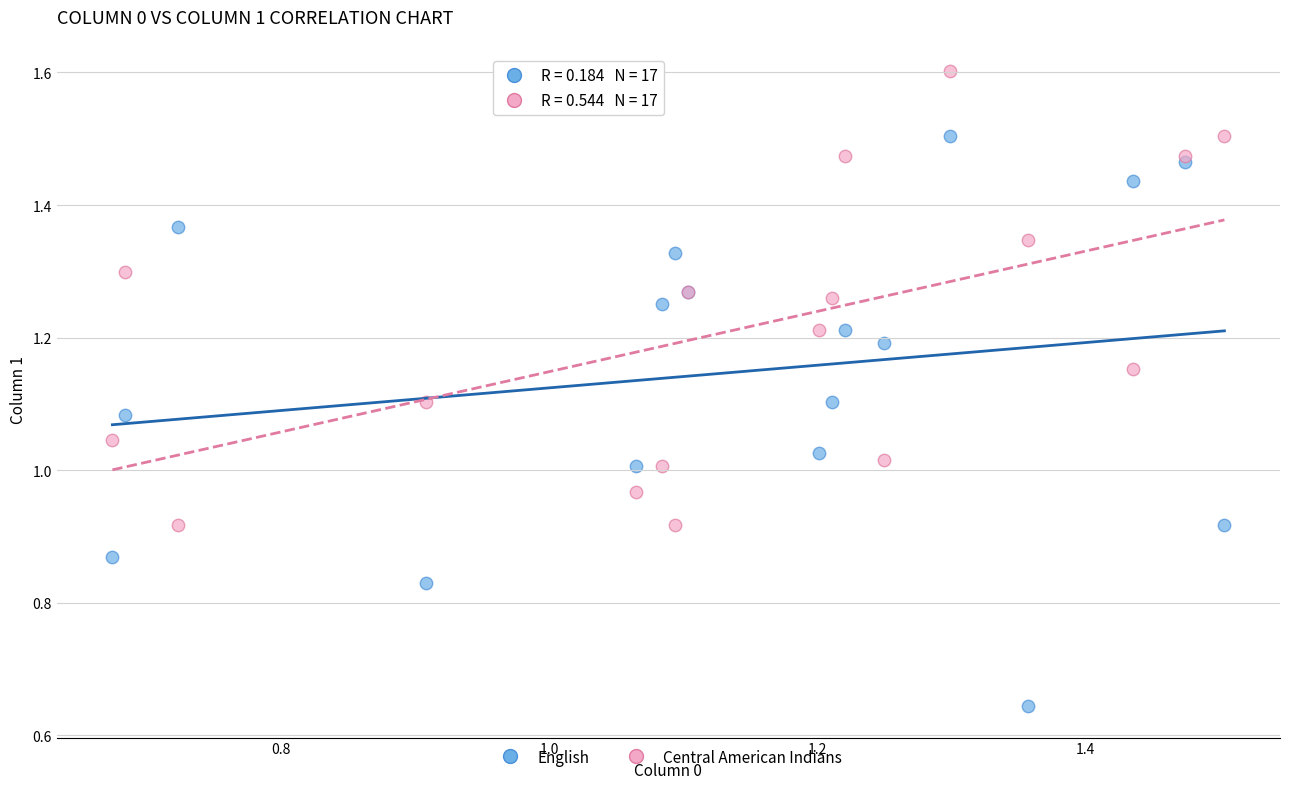

Which series contains the lowest Y value?

English